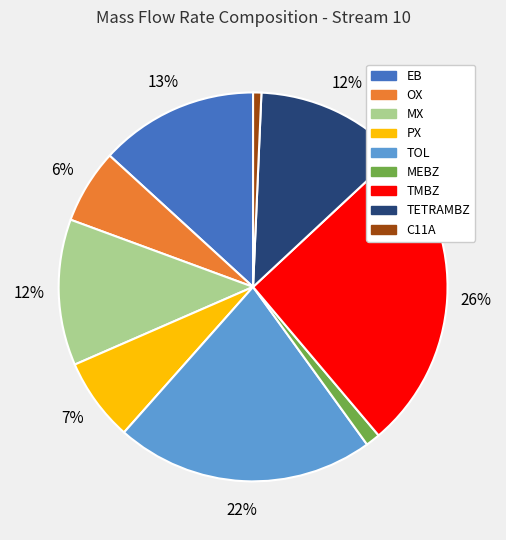

Does TMBZ account for over 50% of the chart?

No